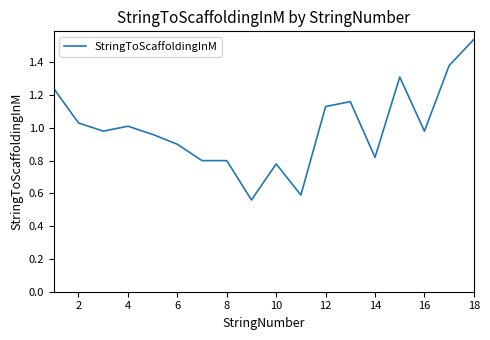

Does the chart display data point markers on the line(s)?

No